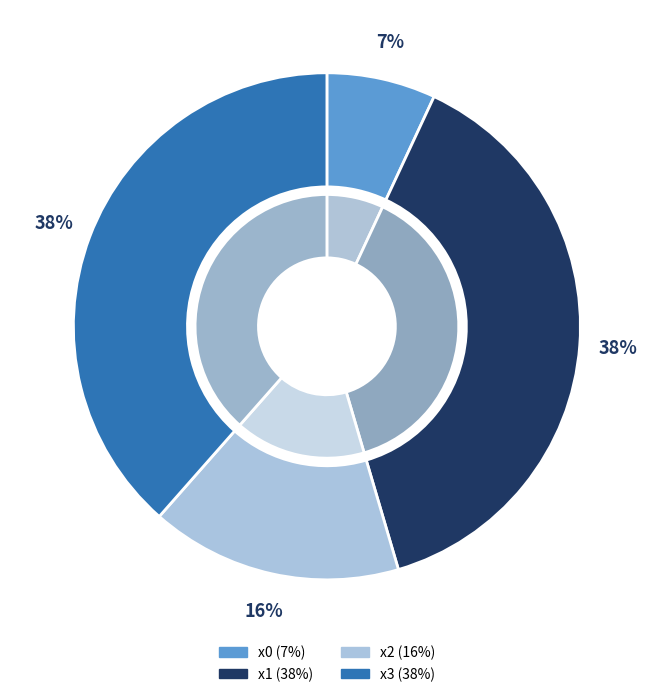

Is the sum of x3 and x2 greater than half?

Yes